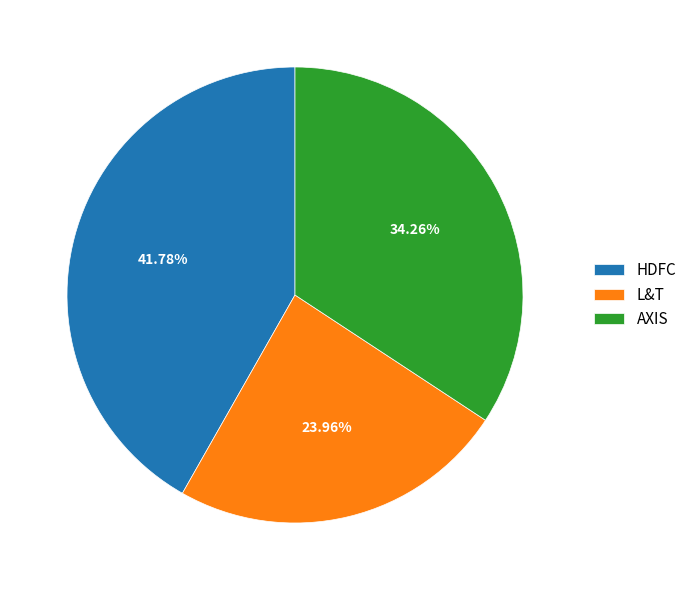

To the nearest percent, what is the average slice percentage?

33%